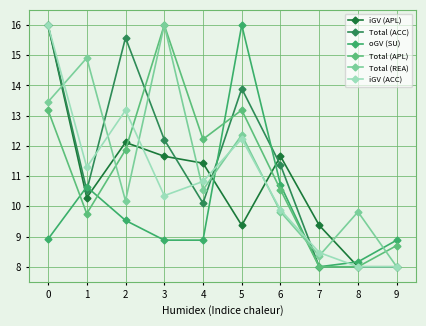

True or false: iGV (APL) has a value of 16.7 at 6.

False